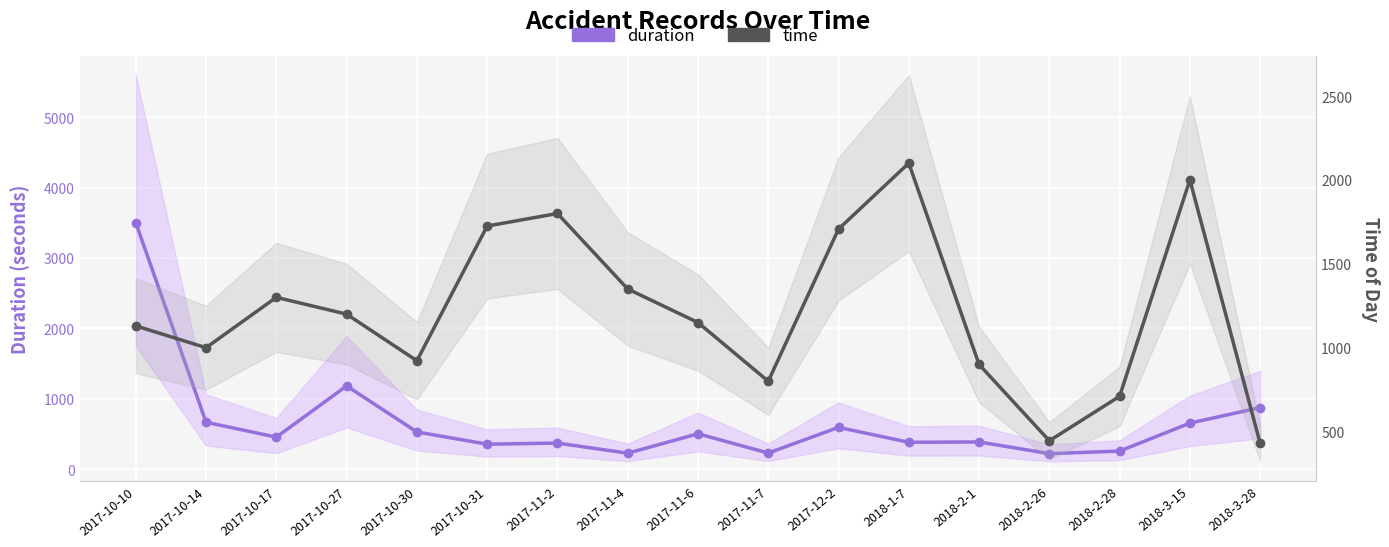

How many intersections are there between time and duration?

2